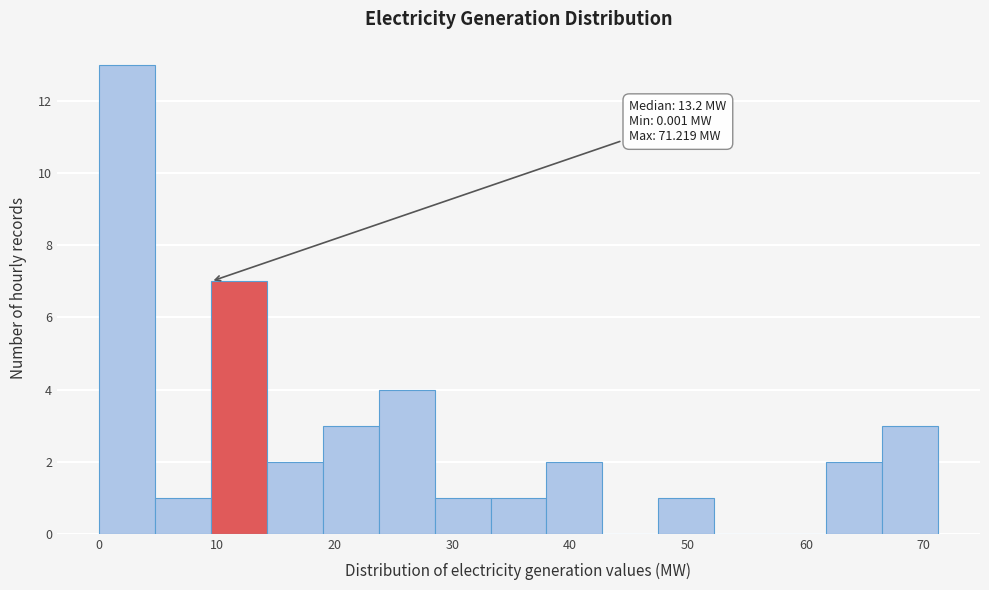

Which range on the x-axis has the tallest bar?

0 to 5